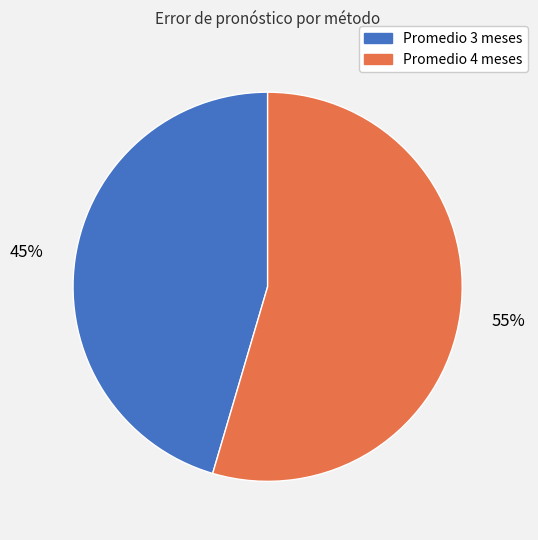

What is the ratio of the value at Promedio 4 meses to the value at Promedio 3 meses?

1.2